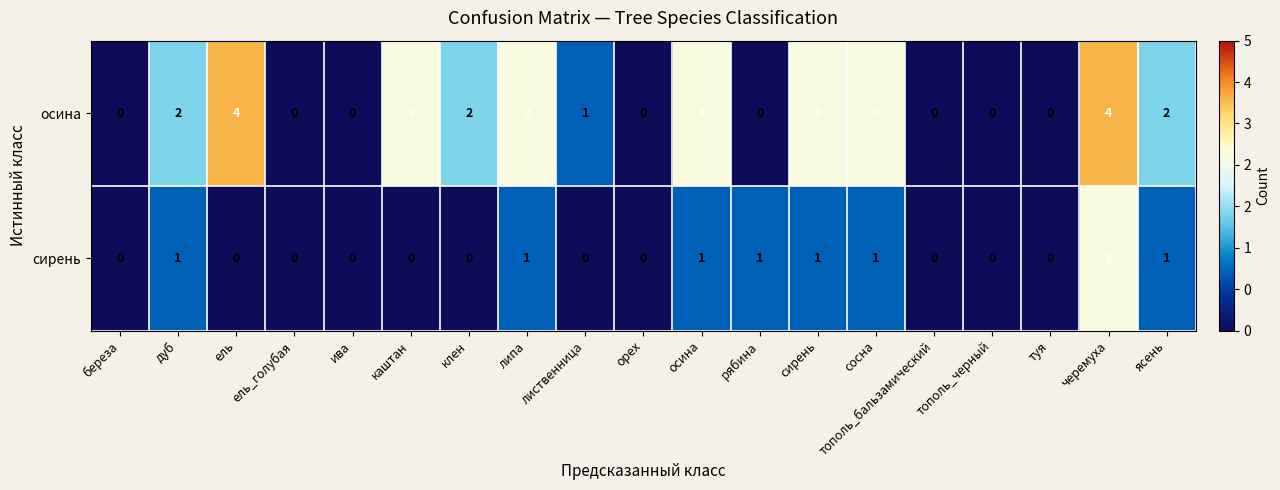

What is the maximum value shown in the chart?

4